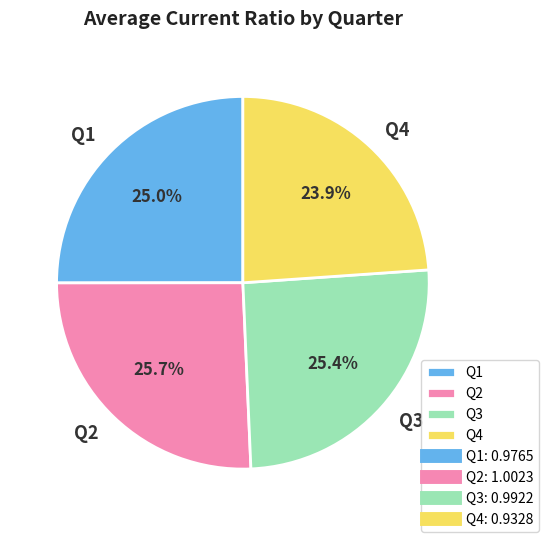

To the nearest percent, what is the average slice percentage?

25%